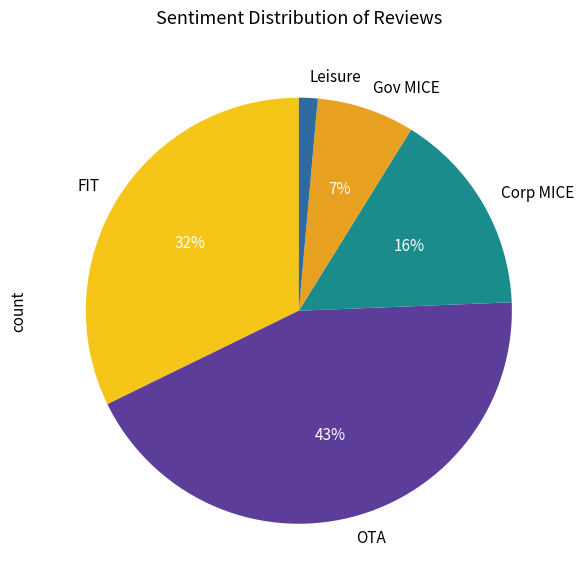

Count the number of slices in the pie.

5